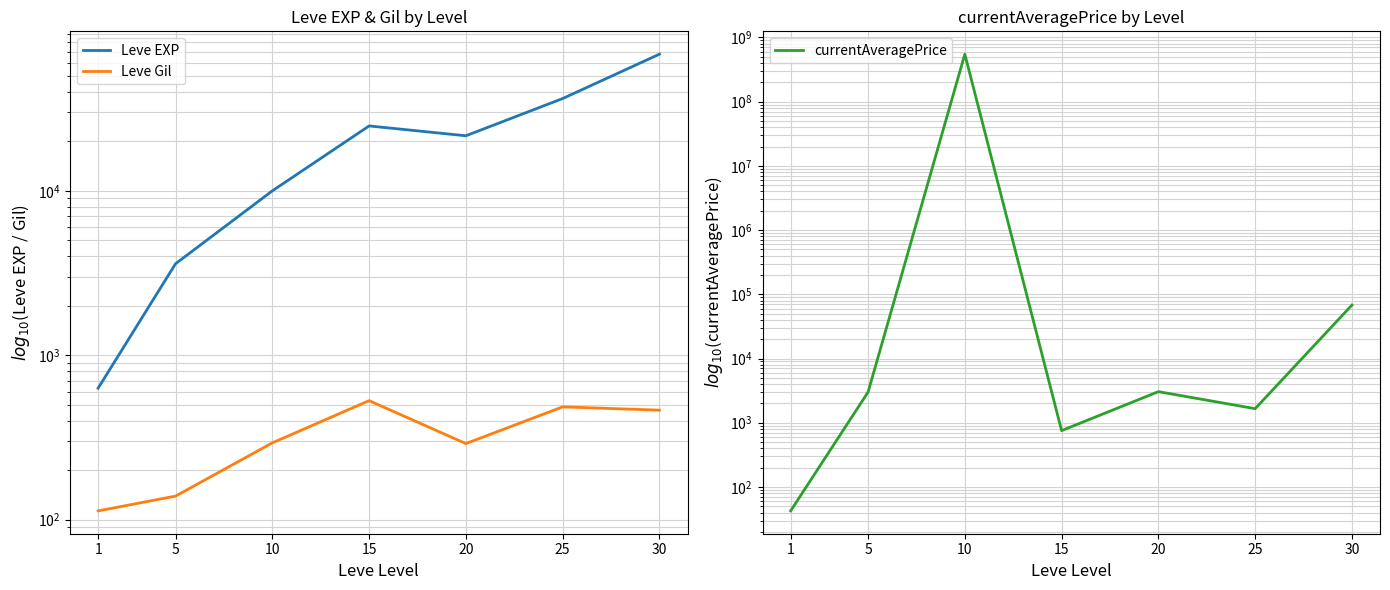

What is the value of the Leve EXP point at the 3rd from the left?

9990.0